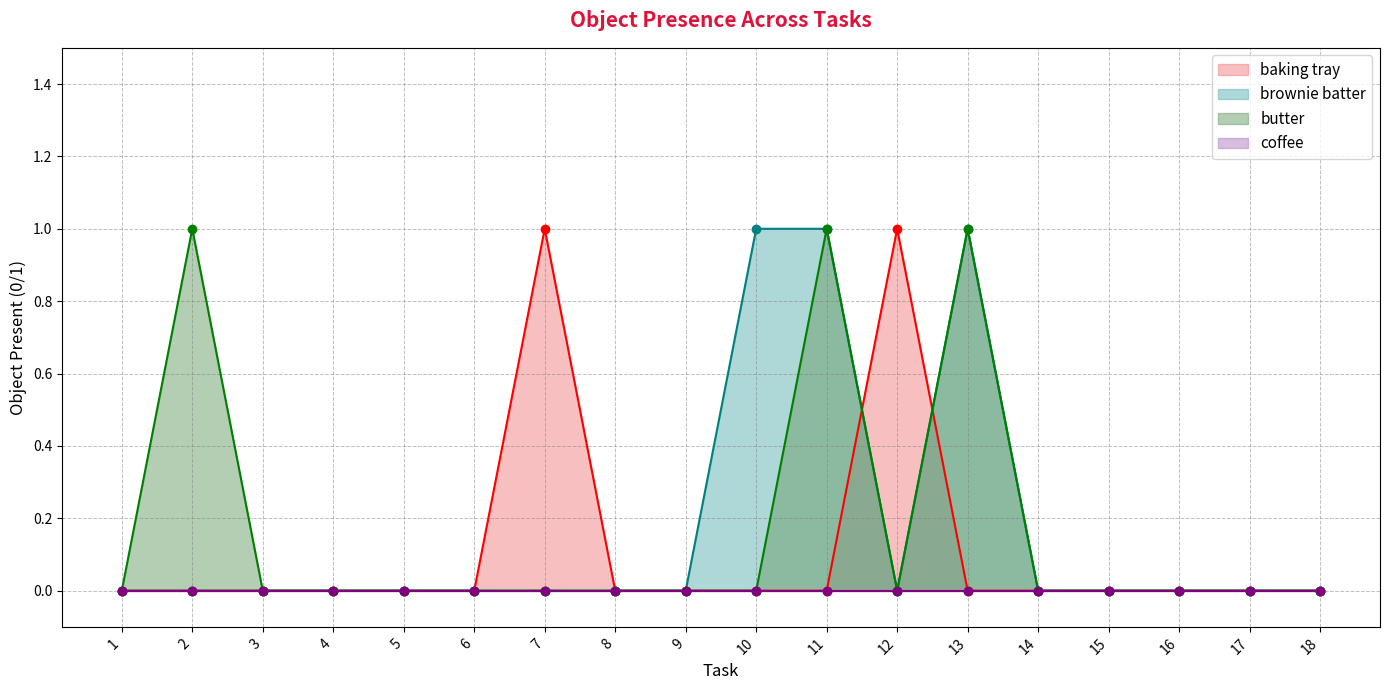

How many values in the baking tray series exceed 0?

2